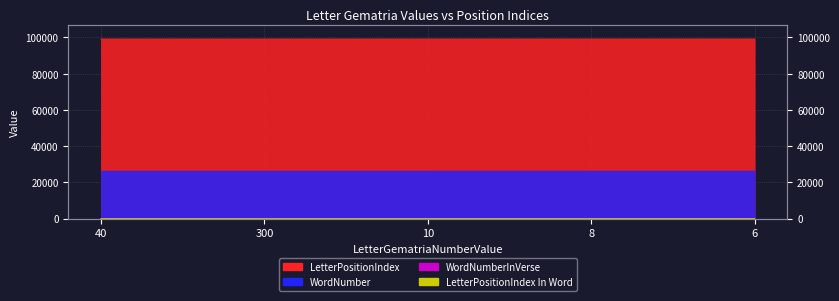

At which label is WordNumber closest to 26143?

10